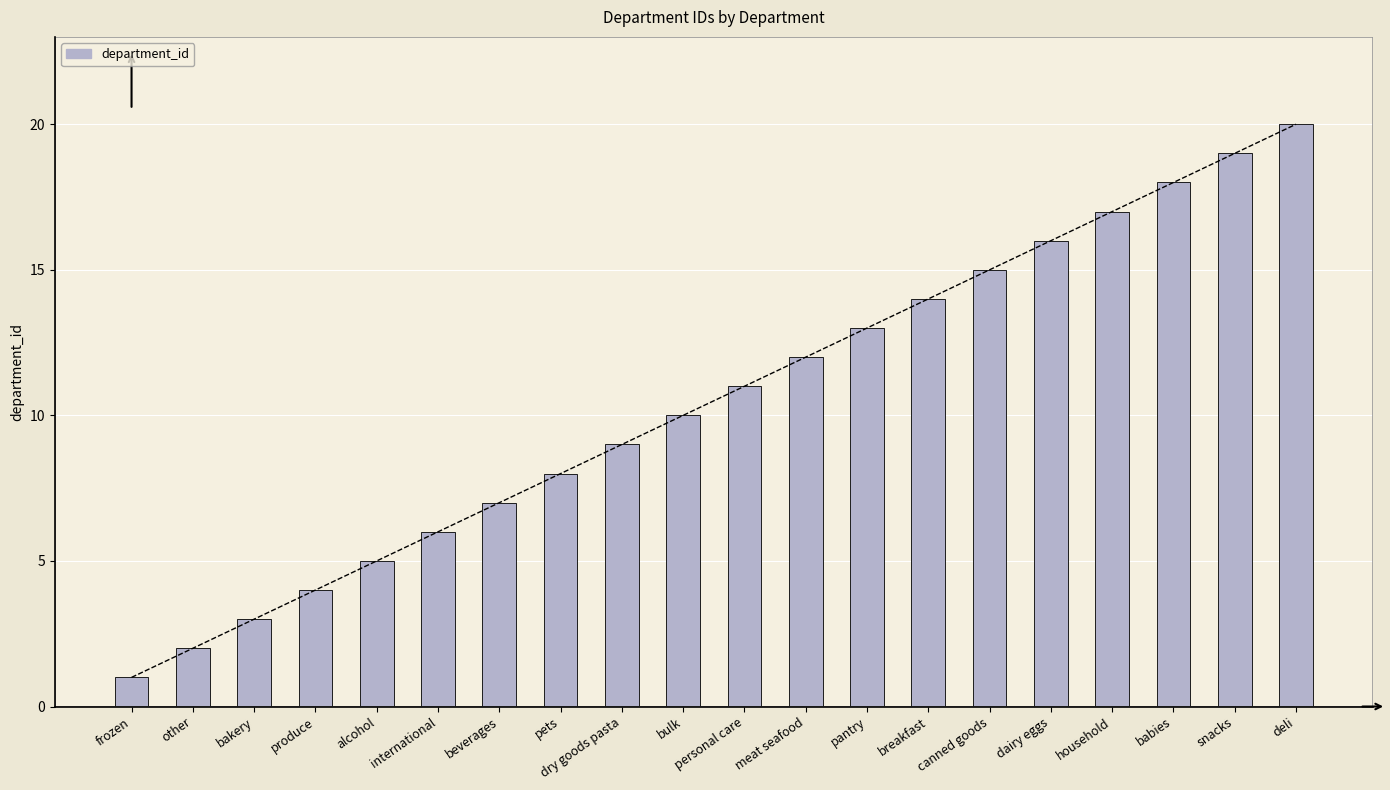

What is the sum of the values at beverages and meat seafood?

19